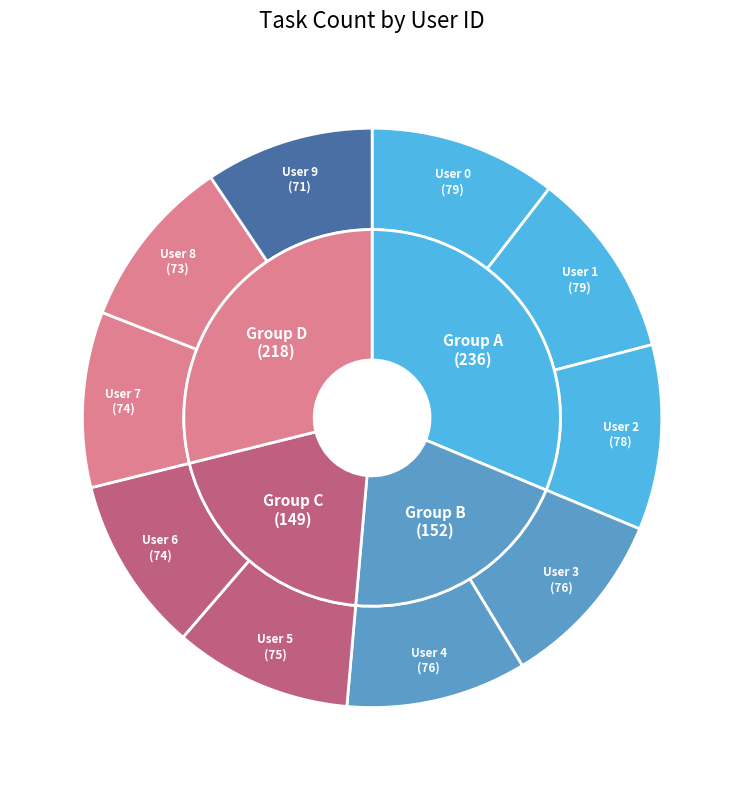

The User 8 slice represents 10% of the pie. True or false?

True